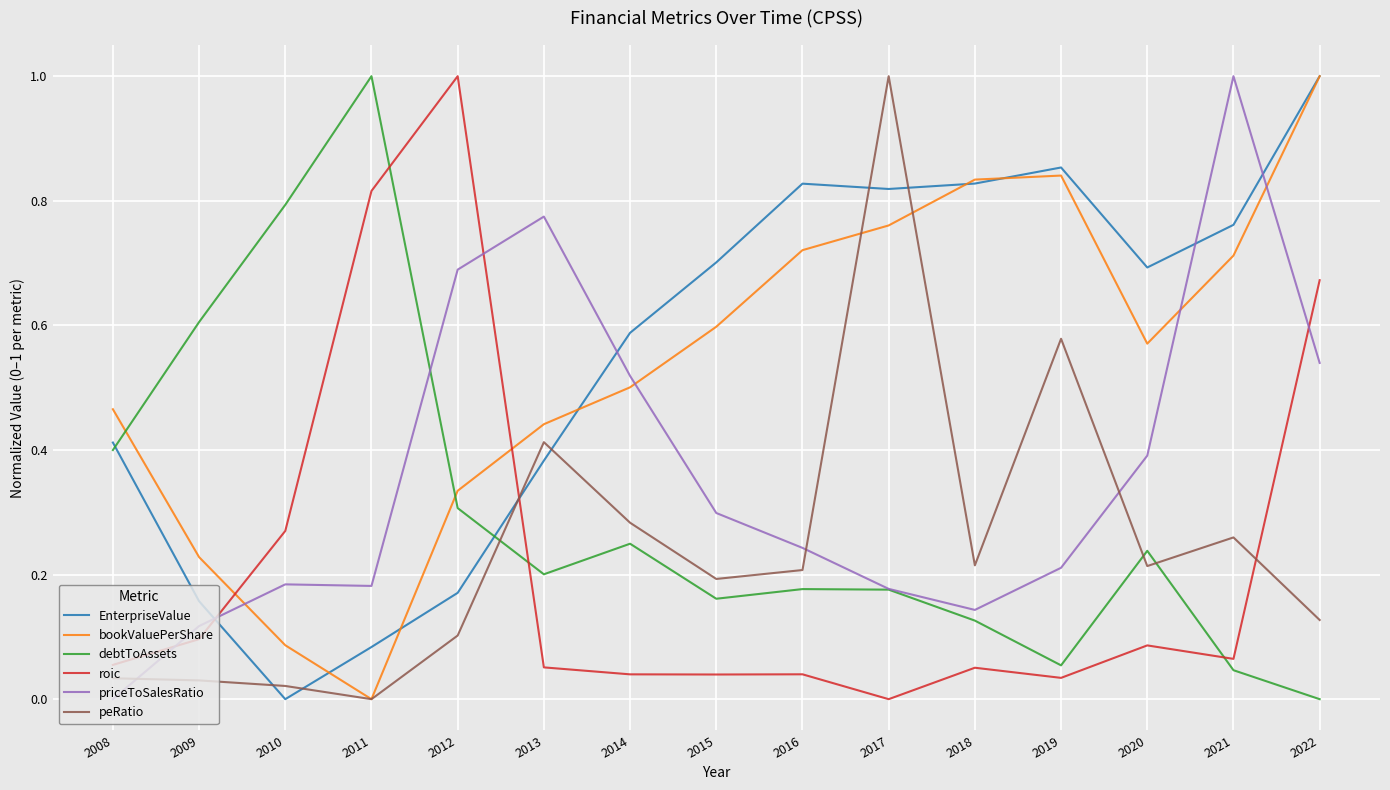

Between which two adjacent categories do bookValuePerShare and roic first intersect?

2009 and 2010